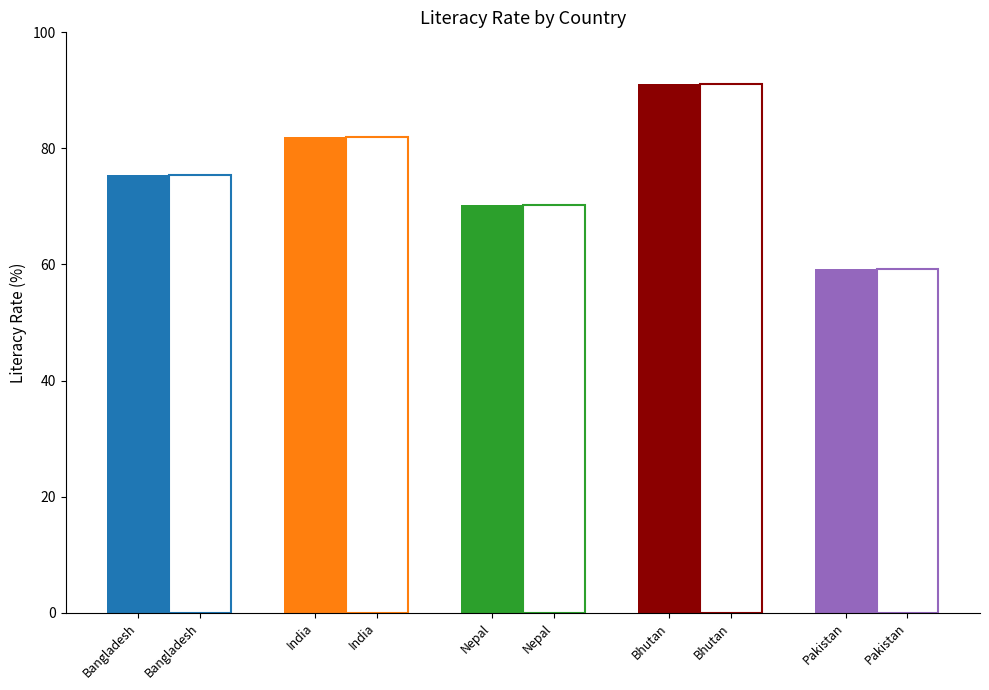

What position from the left is Bangladesh?

1